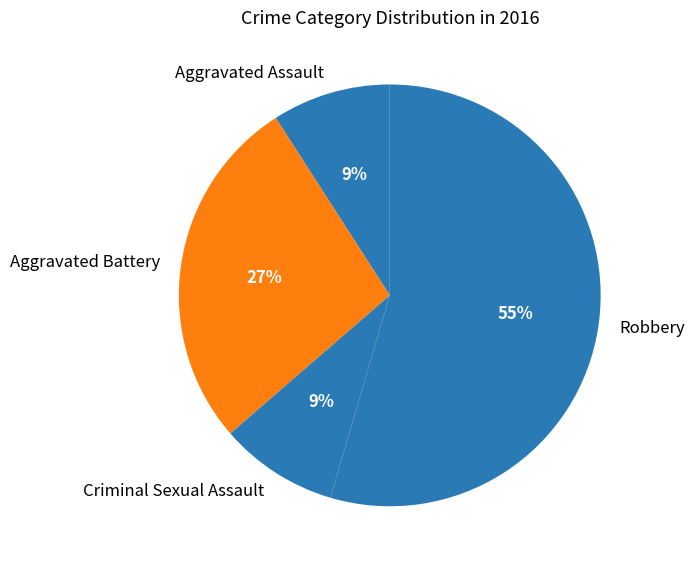

Count the number of slices in the pie.

4